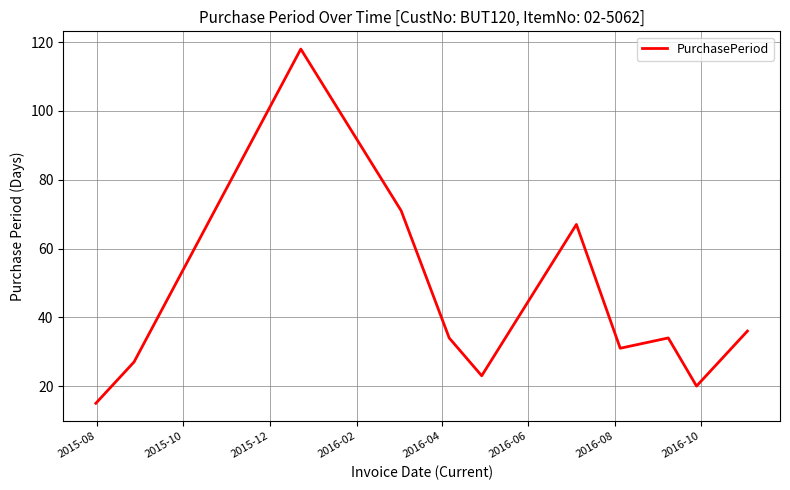

What is the smallest value displayed?

15